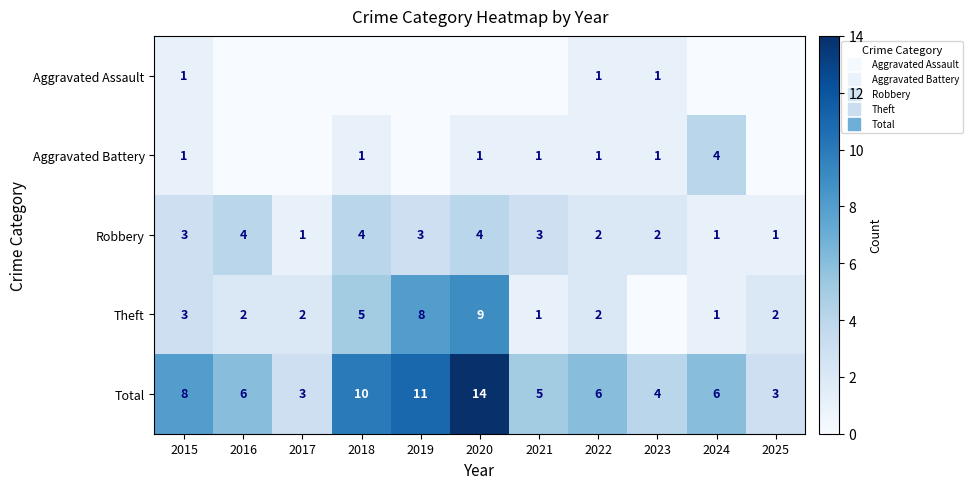

List the series in order of their peak value, lowest first.

Aggravated Assault, Aggravated Battery, Robbery, Theft, Total